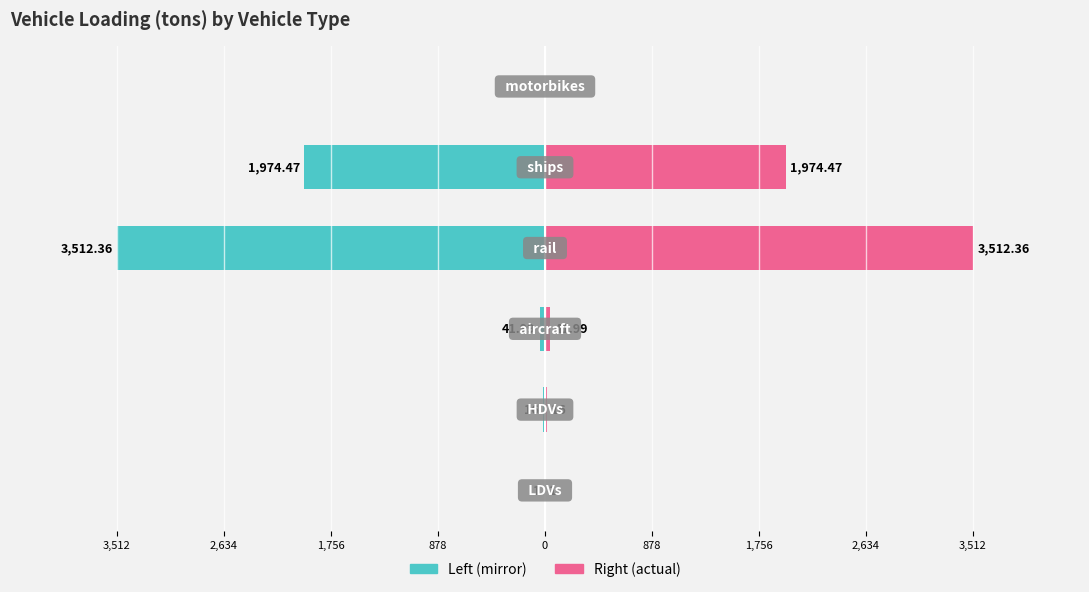

Reading right to left, what are all the values shown in this chart?

Loading (tons) [left]: 878=0.0	0=-1974.5	3,512=-3512.4	2,634=-42.0	1,756=-16.0	878=-1.0
Loading (tons) [right]: 878=0.0	0=1974.5	3,512=3512.4	2,634=42.0	1,756=16.0	878=1.0